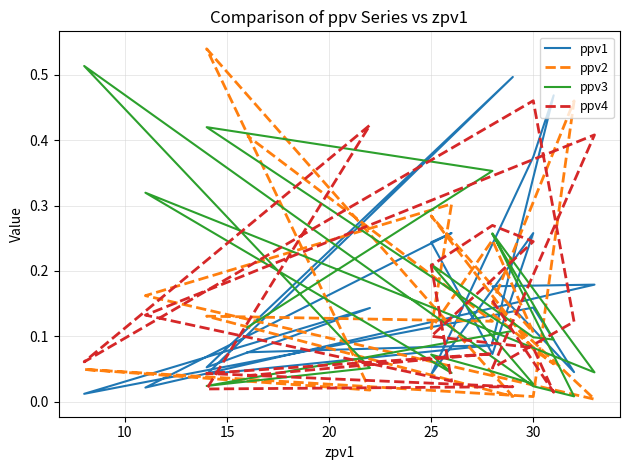

Reading left to right, extract all data points from this chart.

ppv1: 0.1	0.5	0.4	0.0	0.3	0.1	0.2	0.3	0.0	0.2	0.2	0.0	0.1	0.0	0.1	0.1	0.5	0.0	0.1	0.1
ppv2: 0.1	0.1	0.1	0.3	0.1	0.2	0.1	0.3	0.2	0.0	0.2	0.5	0.0	0.0	0.0	0.5	0.0	0.1	0.1	0.4
ppv3: 0.3	0.1	0.1	0.2	0.0	0.0	0.1	0.0	0.3	0.0	0.3	0.0	0.0	0.5	0.1	0.0	0.1	0.4	0.4	0.1
ppv4: 0.2	0.0	0.1	0.1	0.2	0.3	0.2	0.0	0.1	0.4	0.1	0.1	0.5	0.1	0.4	0.0	0.0	0.0	0.1	0.0